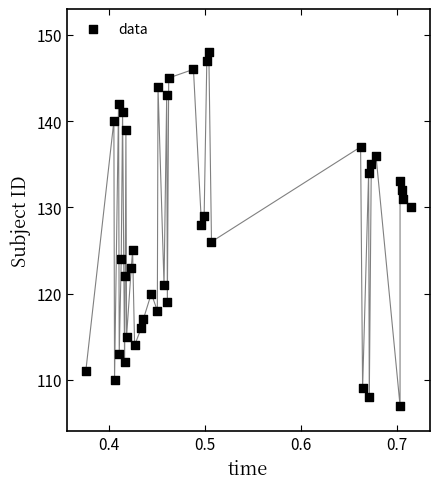

What is the range of Y values (max minus min)?

41